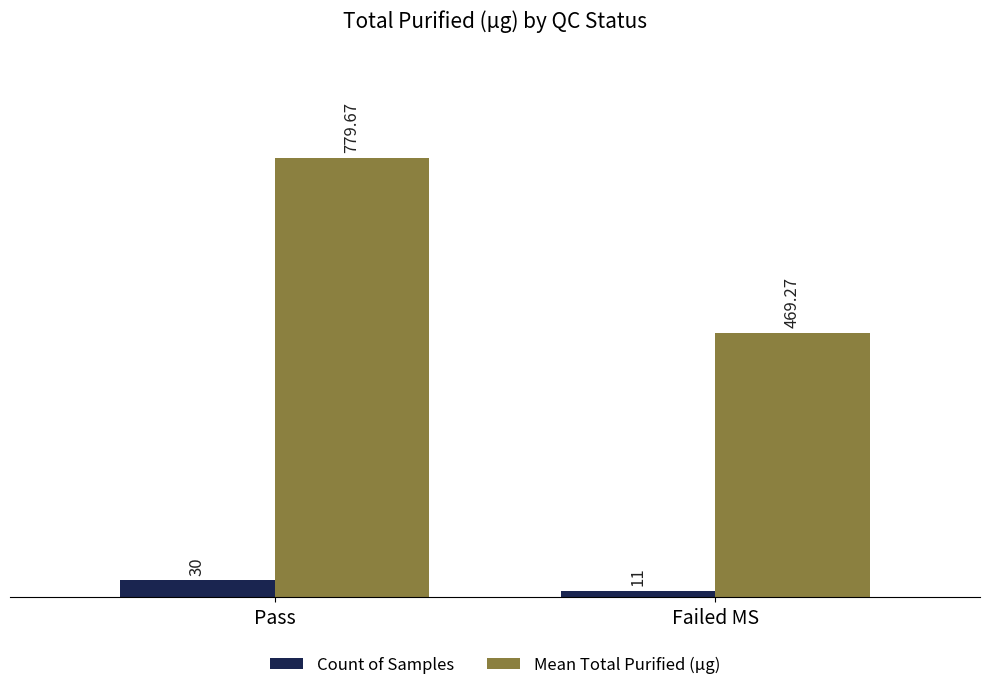

What is the label of the 1st bar from the left?

Pass